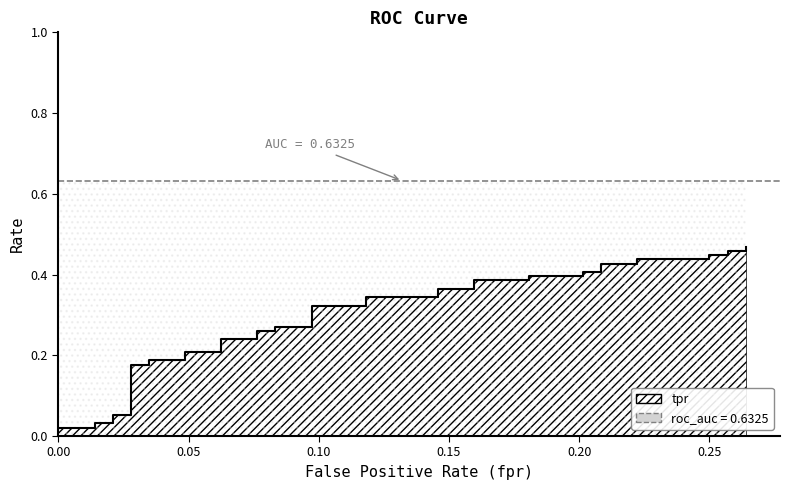

Reading left to right, what are all the values shown in this chart?

0.0	0.0	0.0	0.0	0.0	0.1	0.1	0.2	0.2	0.2	0.2	0.2	0.2	0.2	0.2	0.3	0.3	0.3	0.3	0.3	0.3	0.3	0.3	0.4	0.4	0.4	0.4	0.4	0.4	0.4	0.4	0.4	0.4	0.4	0.4	0.4	0.4	0.5	0.5	0.5